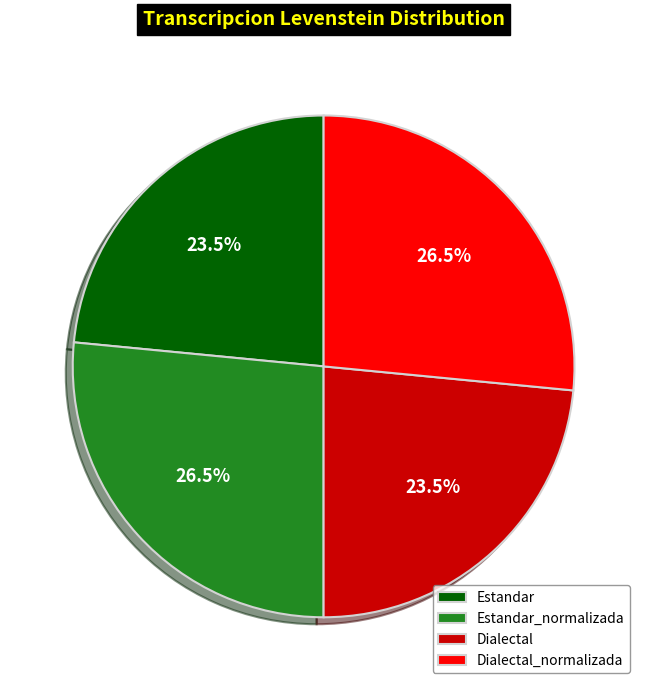

The Dialectal slice represents 32% of the pie. True or false?

False